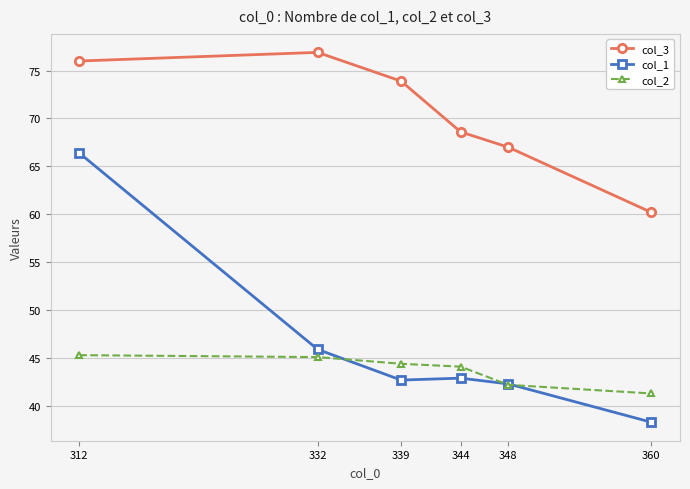

True or false: col_2 and col_3 cross at least once.

False